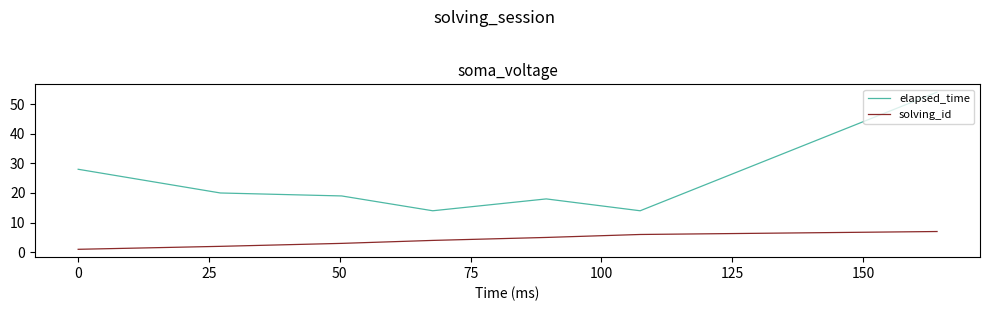

At how many categories does at least one series exceed 25?

2